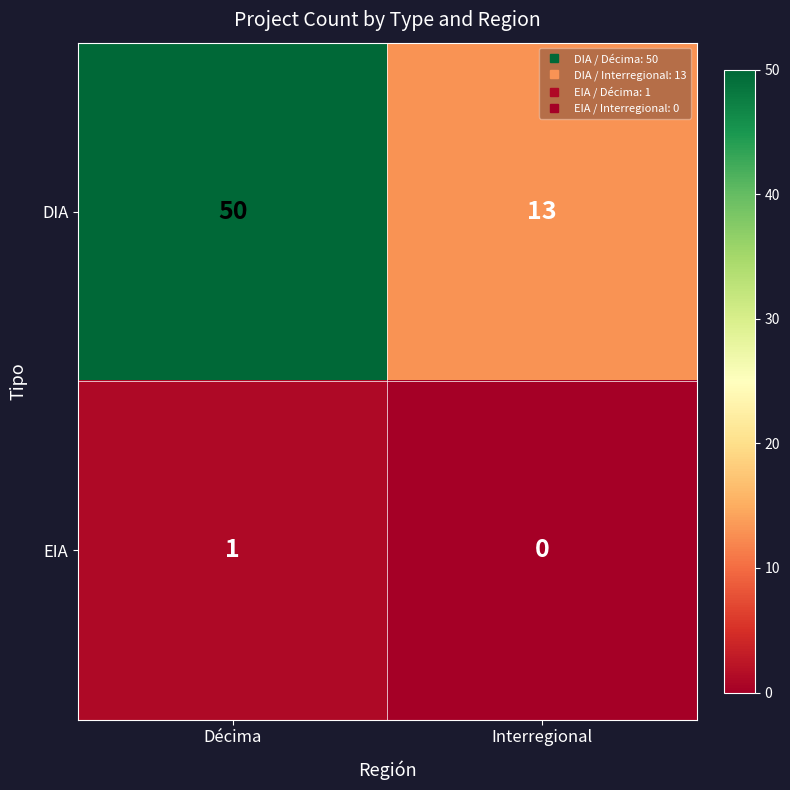

At which category is the sum across all series the highest?

Décima